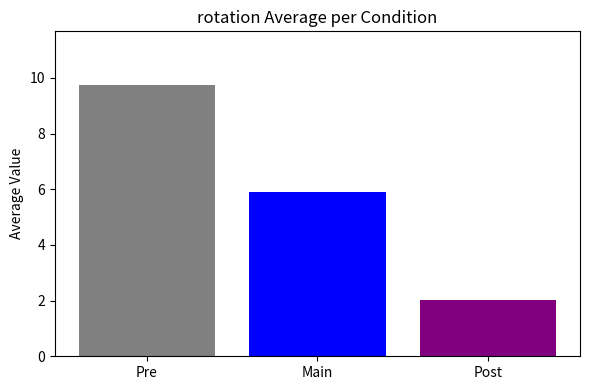

What is the average value?

5.9